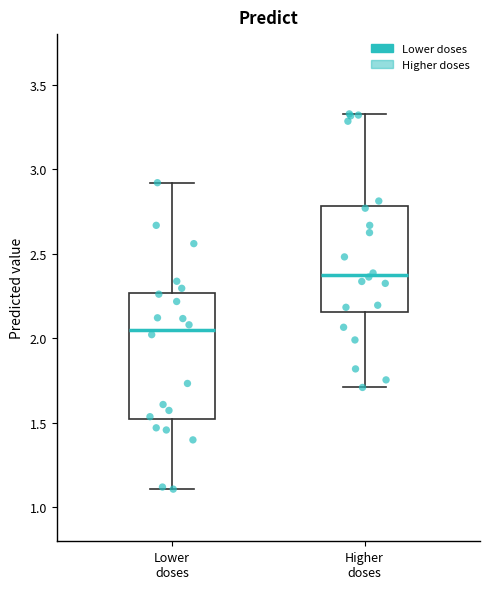

Which box has the lowest median line?

Lower doses